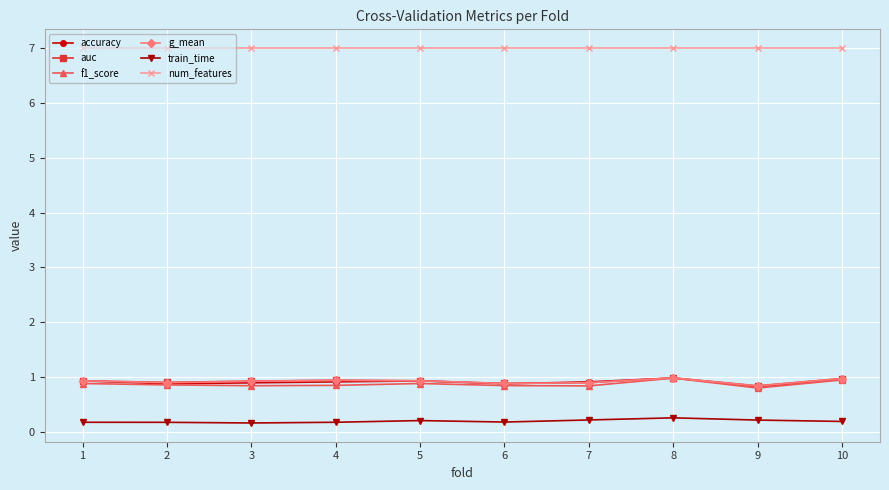

What is the difference between the highest and lowest values at 2?

6.8